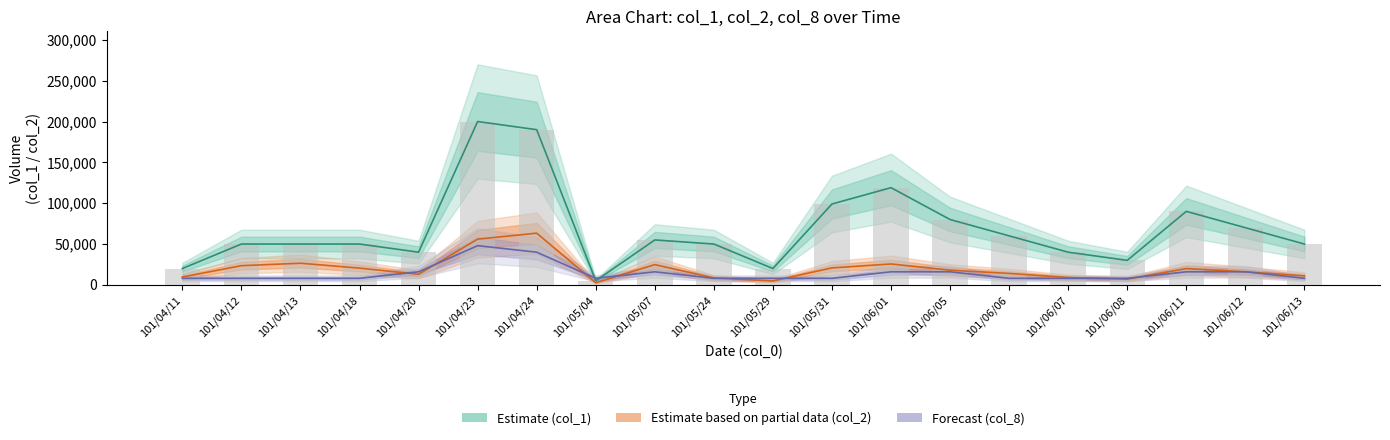

Reading left to right, what are all the values shown in this chart?

col_1: 20000	50000	50000	50000	40000	200000	190000	5000	55000	50000	20000	99000	119000	80000	60000	40000	30000	90000	70000	50000
col_2: 9600	23500	26500	20500	13000	56000	63300	2600	24800	8500	4800	20790	25590	18000	14000	9000	7000	20000	16000	11000
col_8: 8000	8000	8000	8000	16000	48000	40000	8000	16000	8000	8000	8000	16000	16000	8000	8000	8000	16000	16000	8000